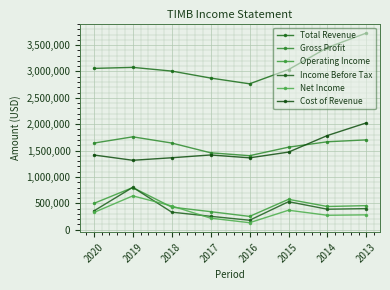

Reading left to right, what are all the values shown in this chart?

Total Revenue: 2020=3057600	2019=3077000	2018=3006900	2017=2874500	2016=2765400	2015=3035400	2014=3452500	2013=3727900
Gross Profit: 2020=1641700	2019=1760700	2018=1643200	2017=1457600	2016=1403100	2015=1564500	2014=1667000	2013=1702700
Operating Income: 2020=498400	2019=799400	2018=428100	2017=342300	2016=252200	2015=575700	2014=440100	2013=456400
Income Before Tax: 2020=355500	2019=803200	2018=332900	2017=254200	2016=179400	2015=531400	2014=388300	2013=399700
Net Income: 2020=326500	2019=641400	2018=450700	2017=218600	2016=132900	2015=369300	2014=273800	2013=281700
Cost of Revenue: 2020=1416000	2019=1316300	2018=1363700	2017=1416900	2016=1362300	2015=1470900	2014=1785600	2013=2025200